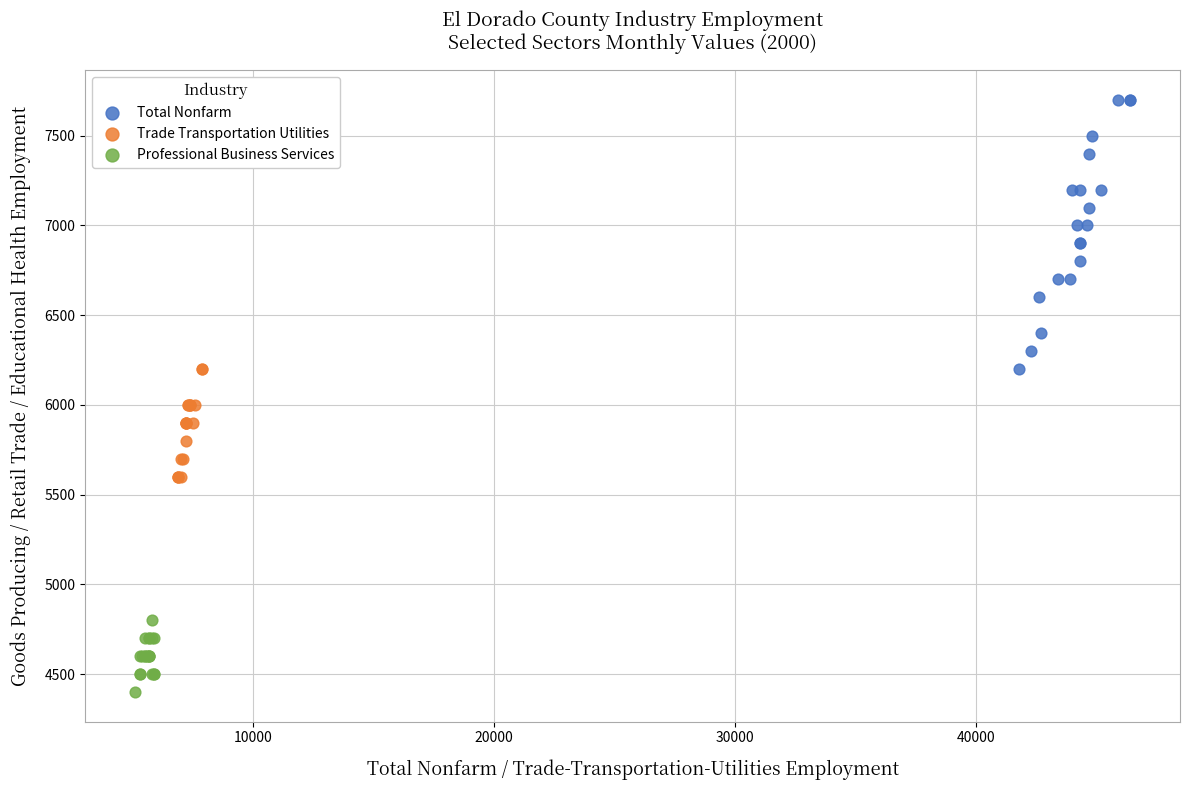

Which series has the widest spread of Y values?

Total Nonfarm